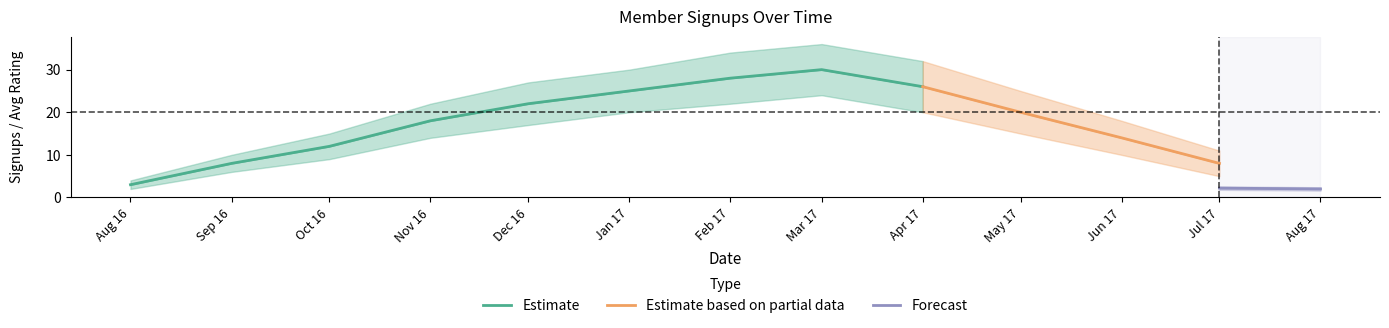

True or false: rating_upper and signups_per_month intersect in this chart.

False